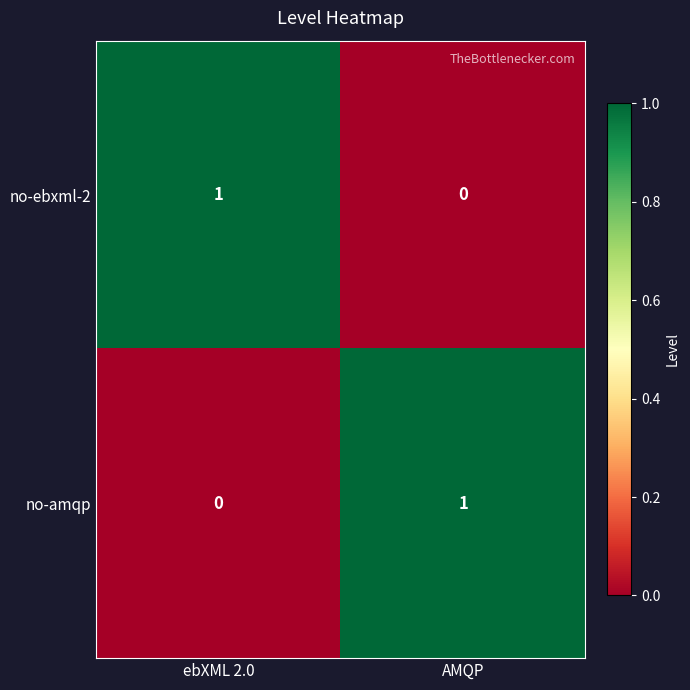

Rank the series at AMQP from highest to lowest value.

no-amqp, no-ebxml-2